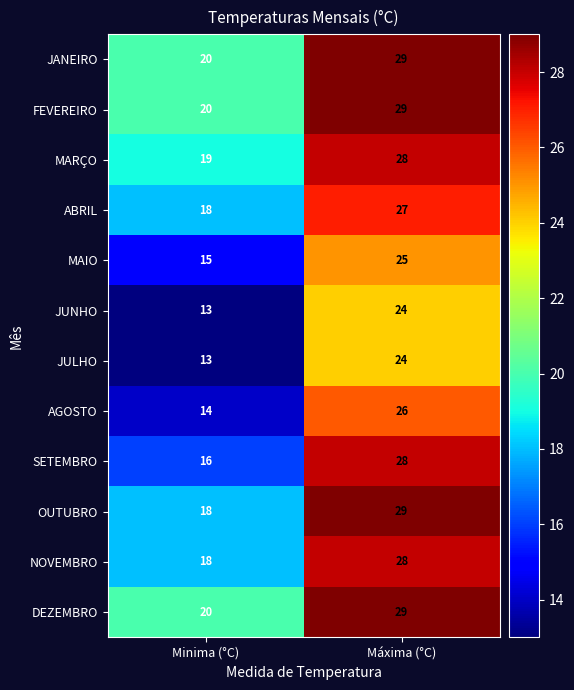

Reading right to left, transcribe all the data shown in this chart.

JANEIRO: 29	20
FEVEREIRO: 29	20
MARÇO: 28	19
ABRIL: 27	18
MAIO: 25	15
JUNHO: 24	13
JULHO: 24	13
AGOSTO: 26	14
SETEMBRO: 28	16
OUTUBRO: 29	18
NOVEMBRO: 28	18
DEZEMBRO: 29	20